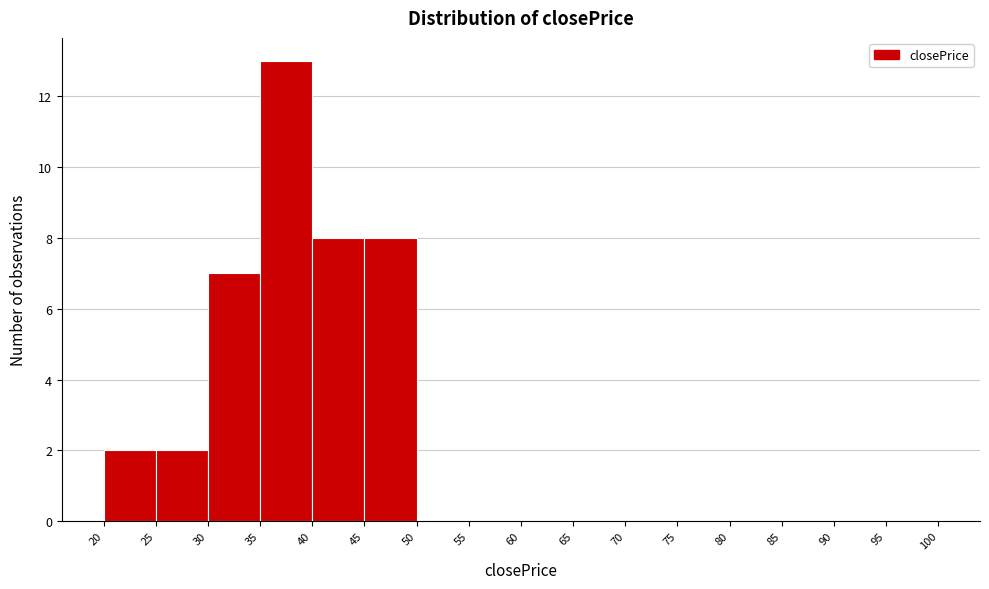

Which range on the x-axis has the tallest bar?

35 to 40